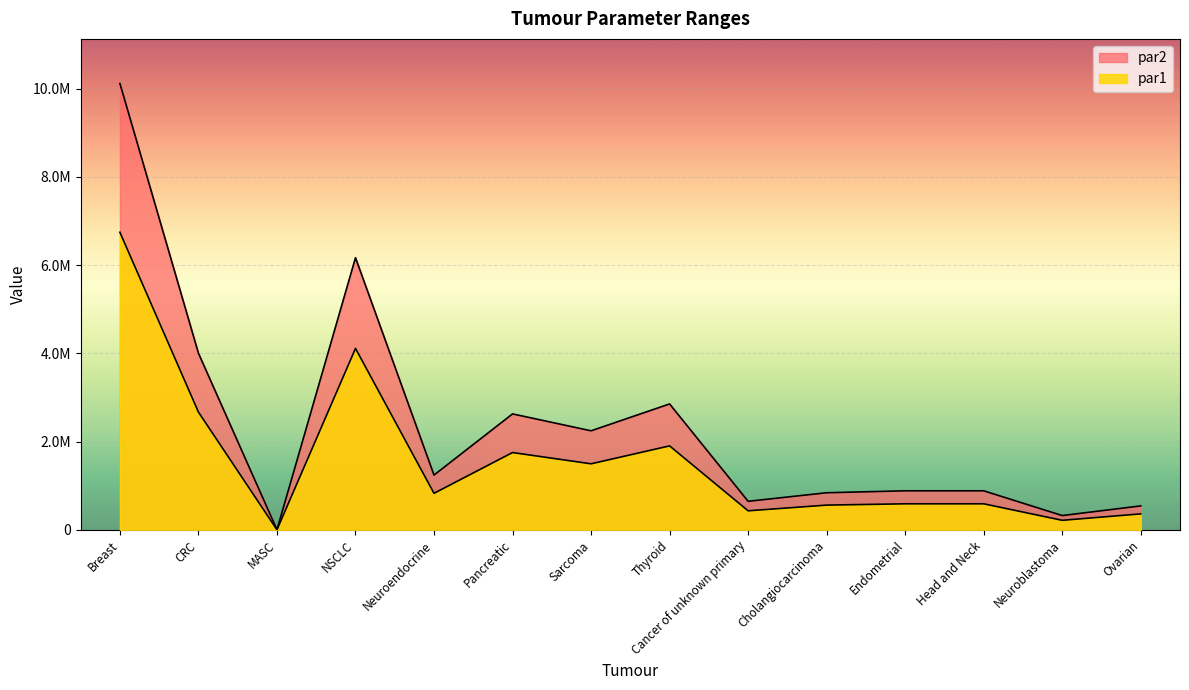

Rank the series by their maximum value, from lowest to highest.

par2, par1